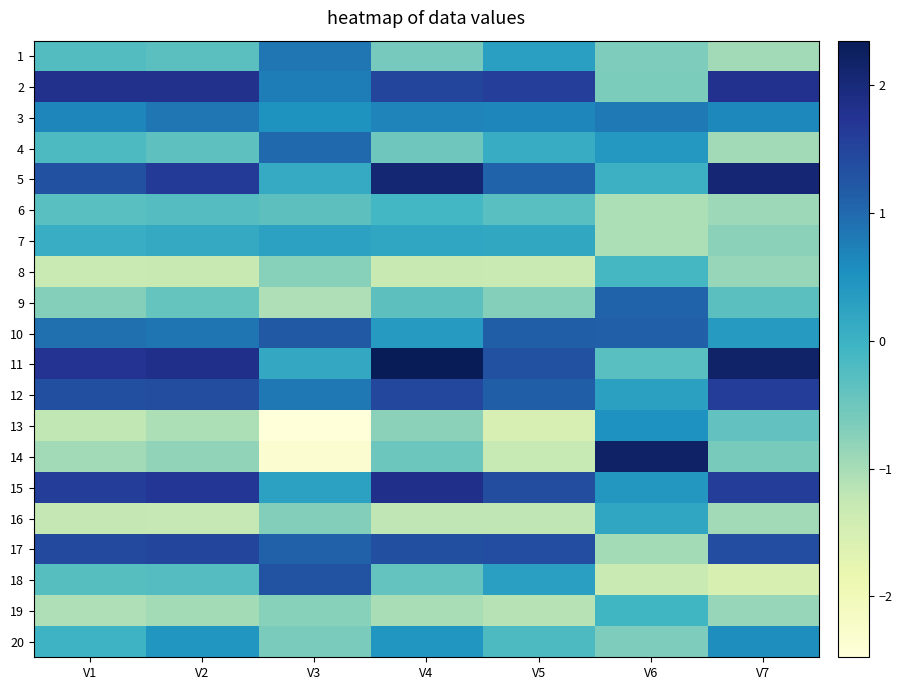

Rank the series at V3 from highest to lowest value.

18, 10, 17, 4, 1, 12, 2, 3, 7, 15, 11, 5, 6, 20, 16, 8, 19, 9, 14, 13